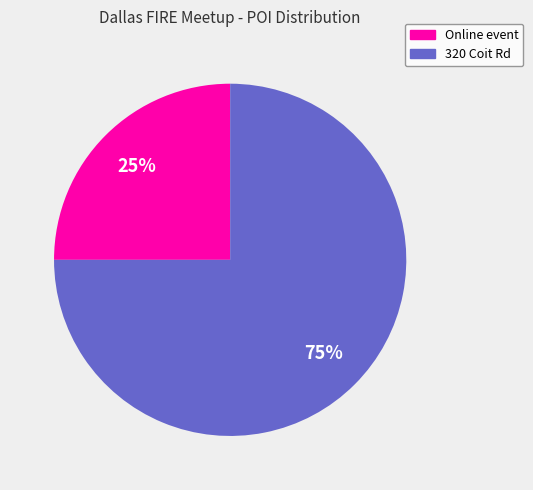

Count the number of slices in the pie.

2